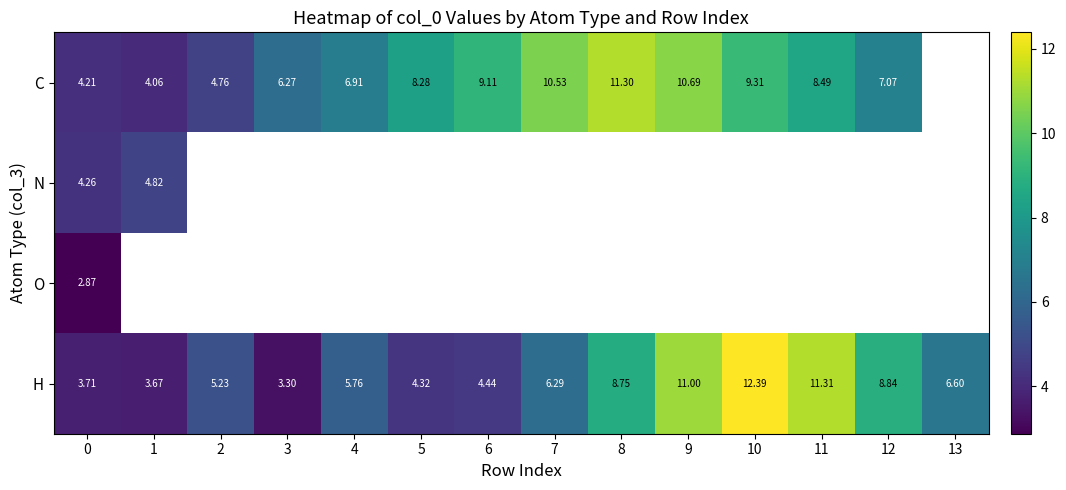

At 0, list the series in order from largest to smallest.

N, C, H, O